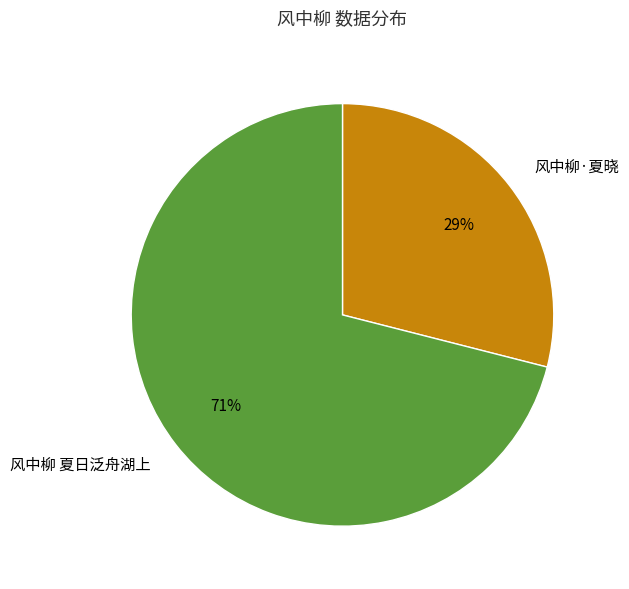

Count the number of slices in the pie.

2